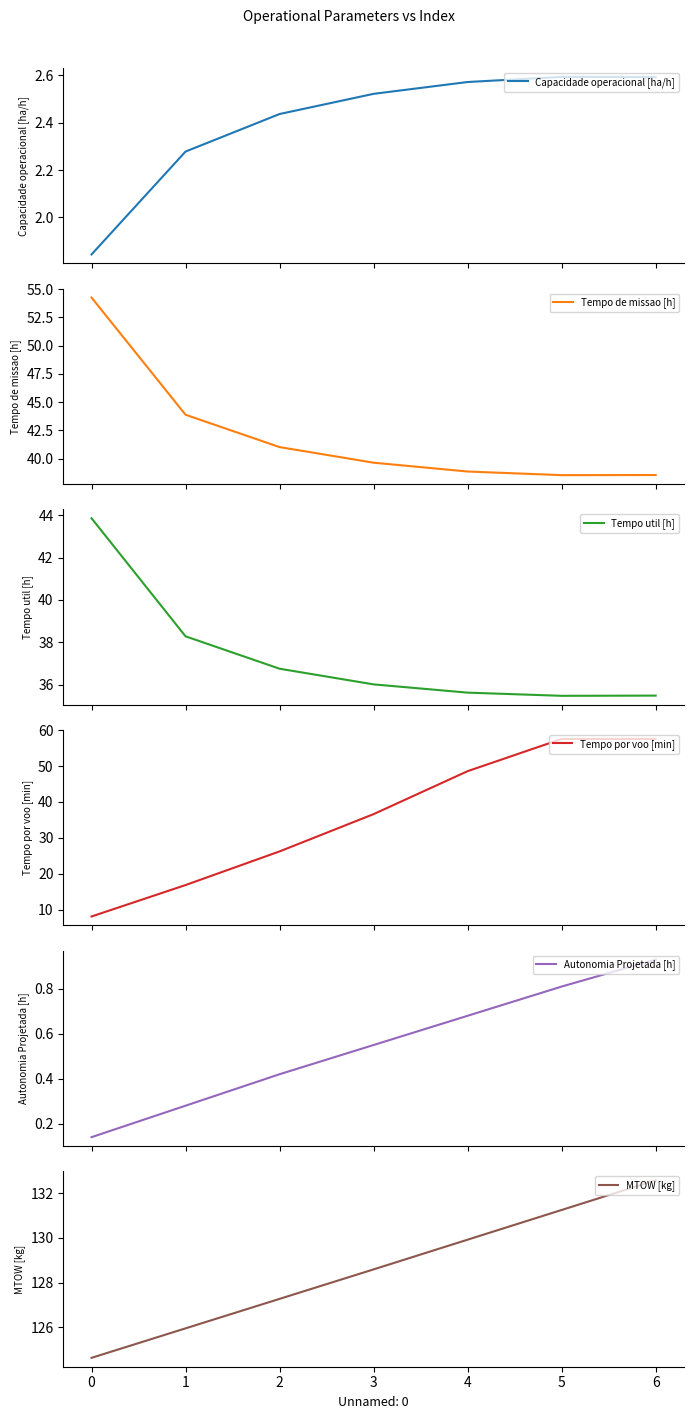

Rank the categories by MTOW [kg] value from lowest to highest.

0, 1, 2, 3, 4, 5, 6